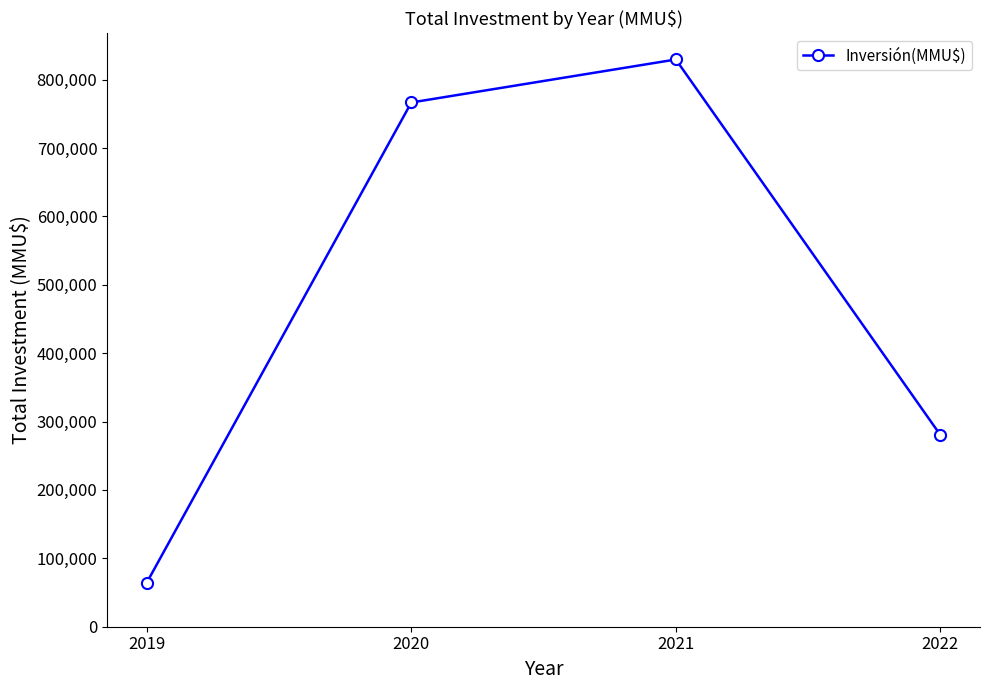

Which has a higher value, 2019 or 2022?

2022